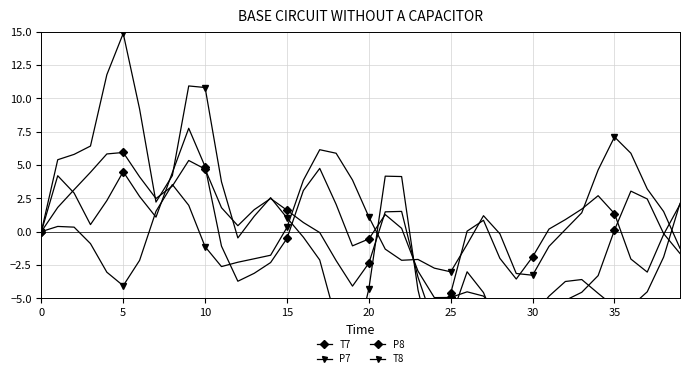

Rank the series at 26 from lowest to highest value.

T7, T8, P7, P8